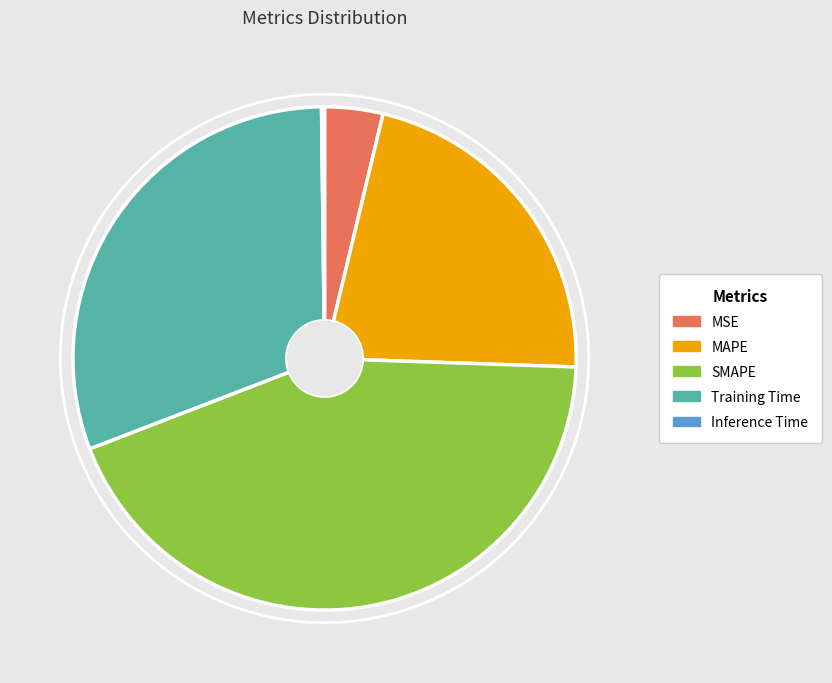

Which slice is the largest?

SMAPE